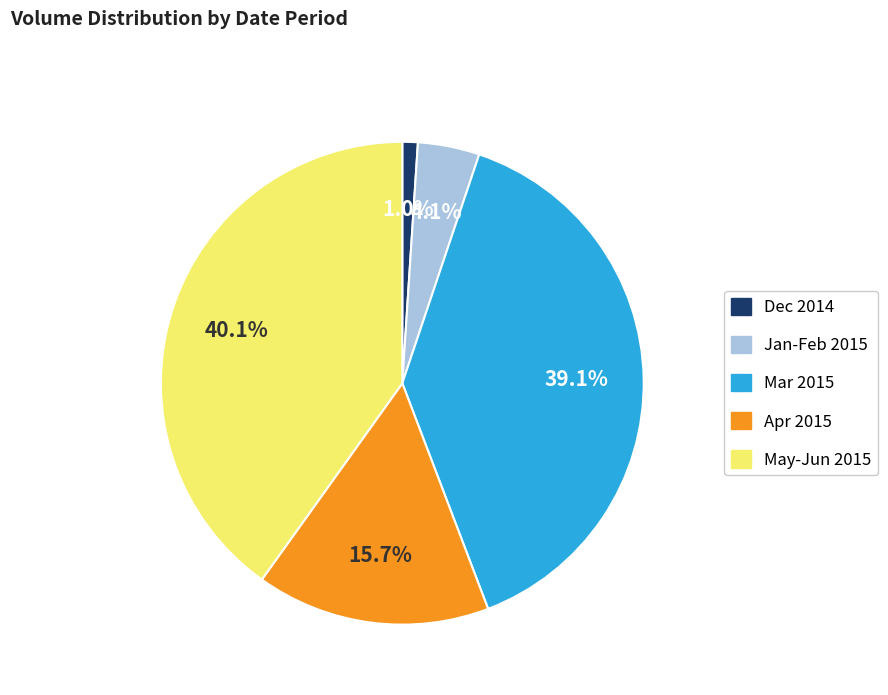

Does any single category account for the majority?

No